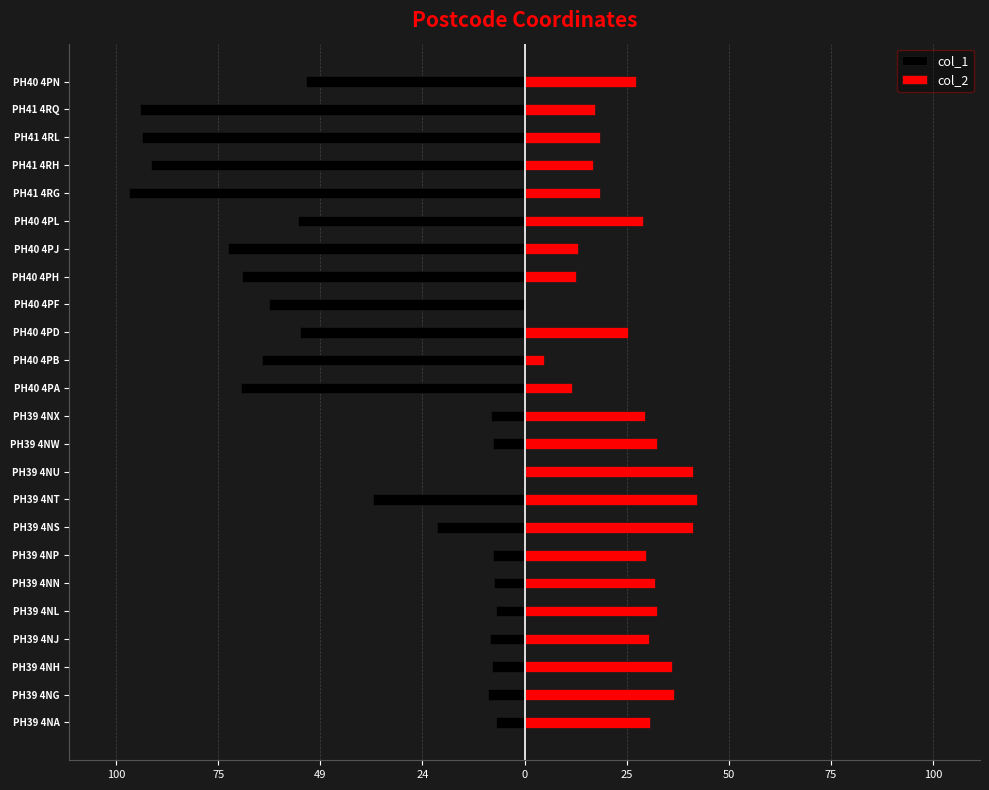

Count the number of categories in the chart.

24